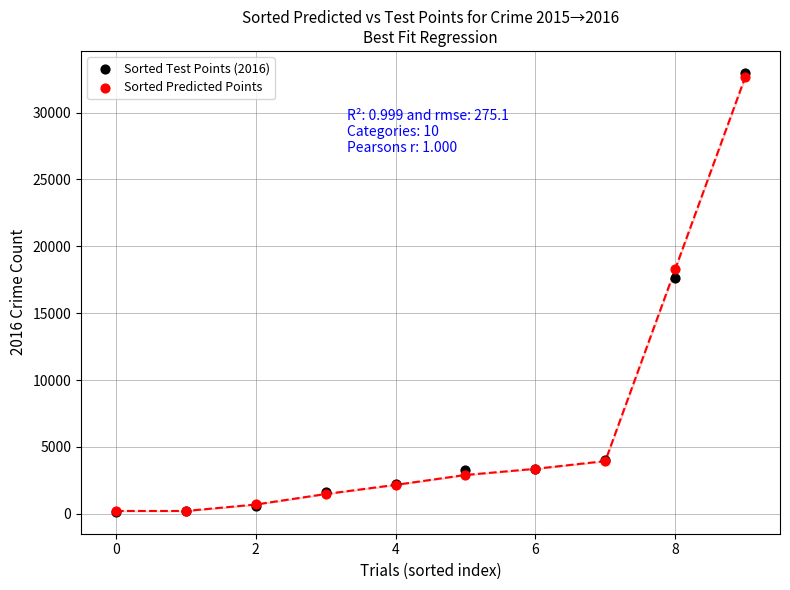

In the Sorted Predicted Points series, what Y value is closest to 16419?

18286.0